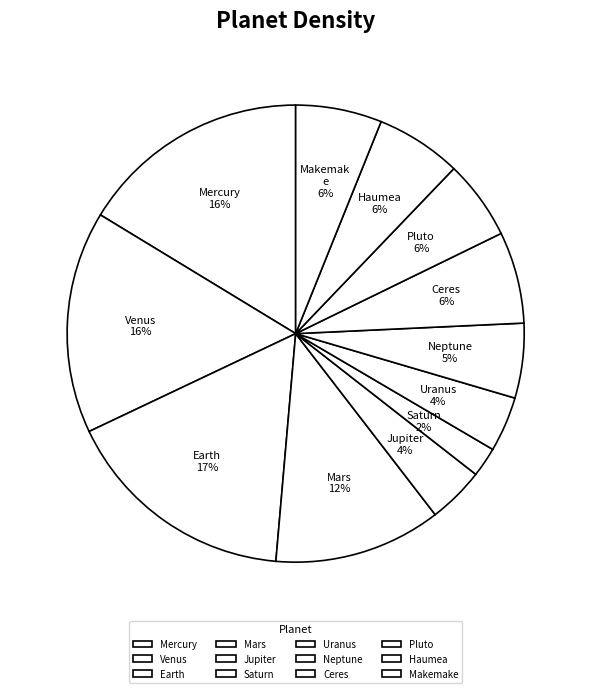

To the nearest percent, what is the difference between the largest and smallest slice percentages?

14%